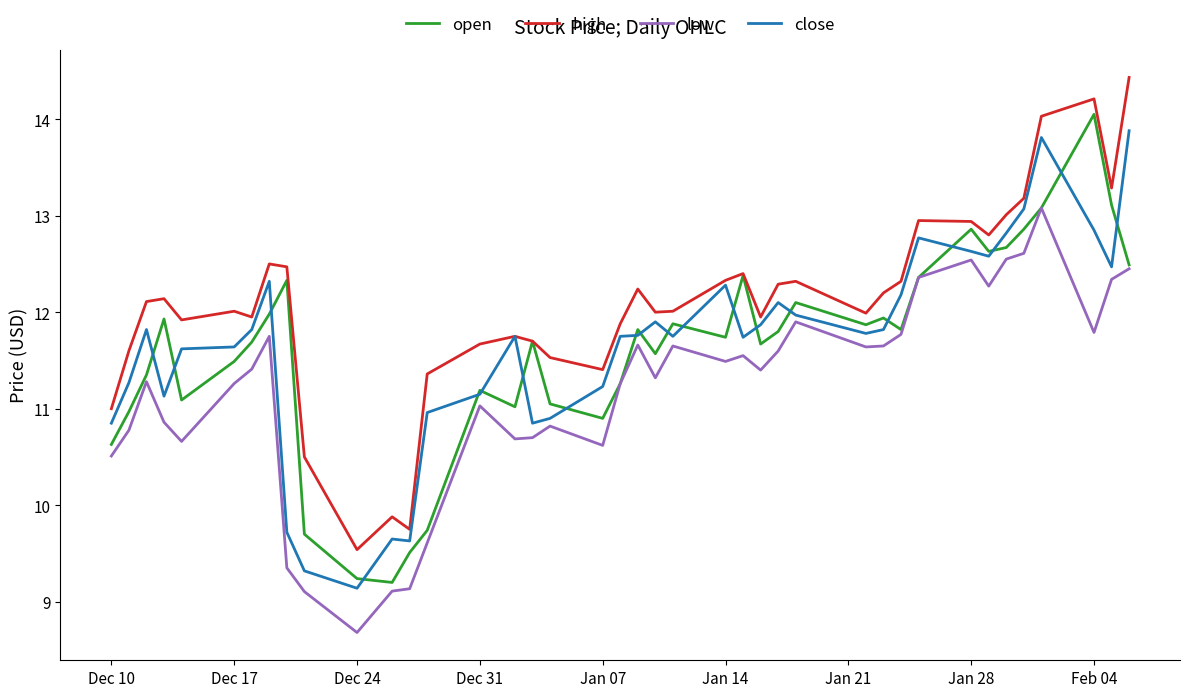

Which series has the largest total across all categories?

high